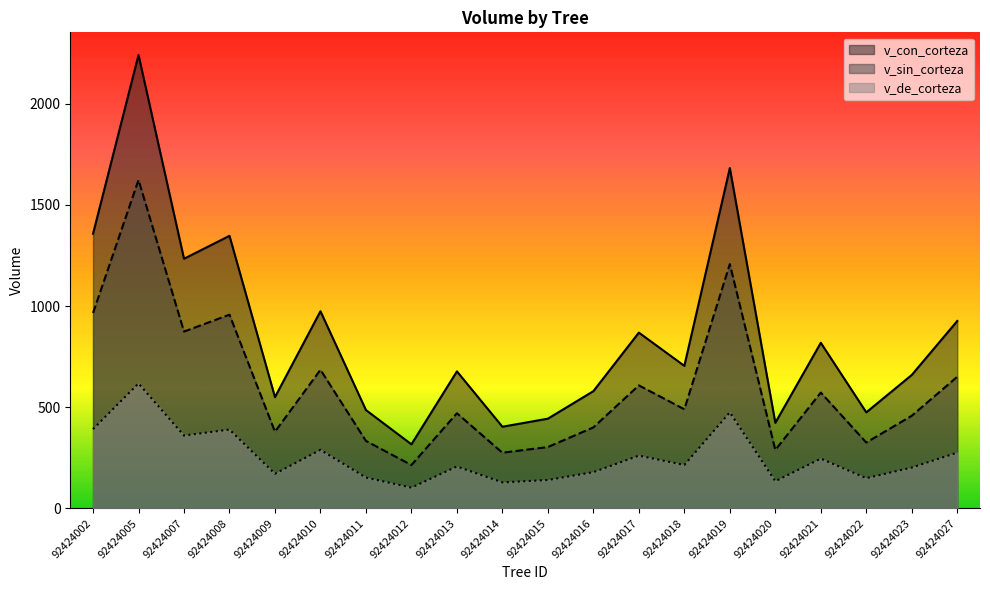

Which series has the largest range (max minus min)?

v_con_corteza